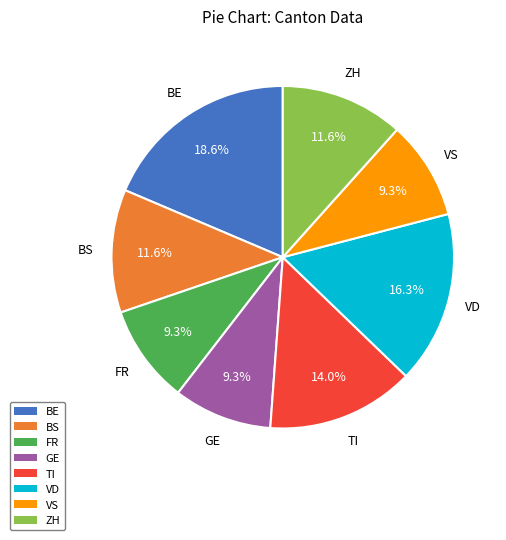

To the nearest percent, what portion does BS represent?

12%